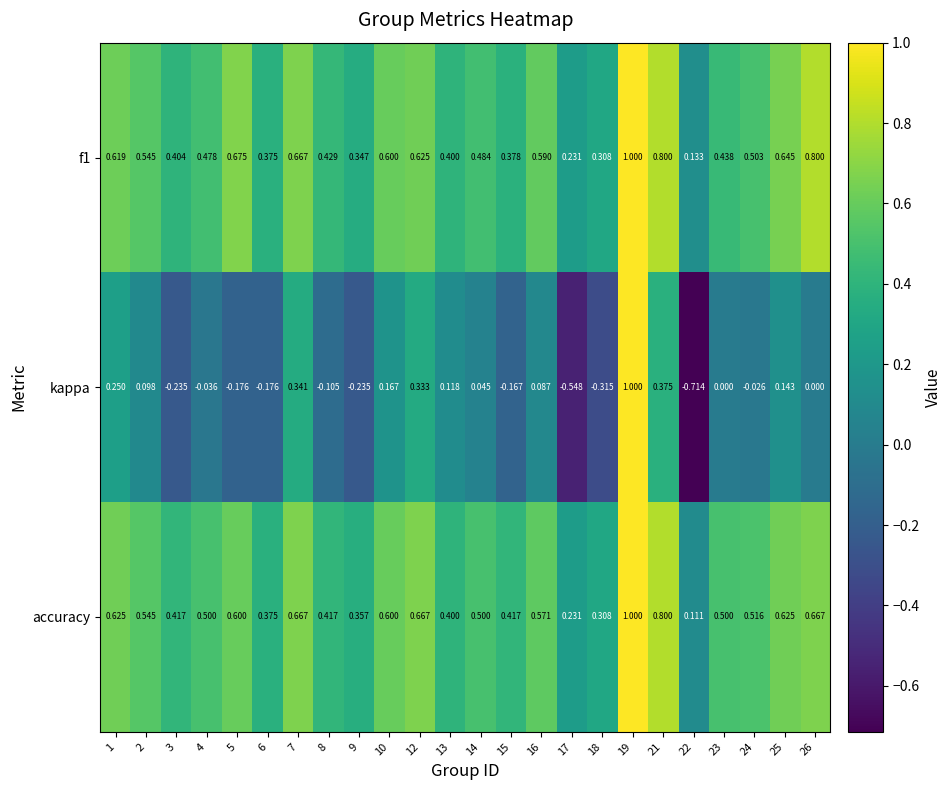

Between 4 and 10, which series saw the biggest shift?

kappa